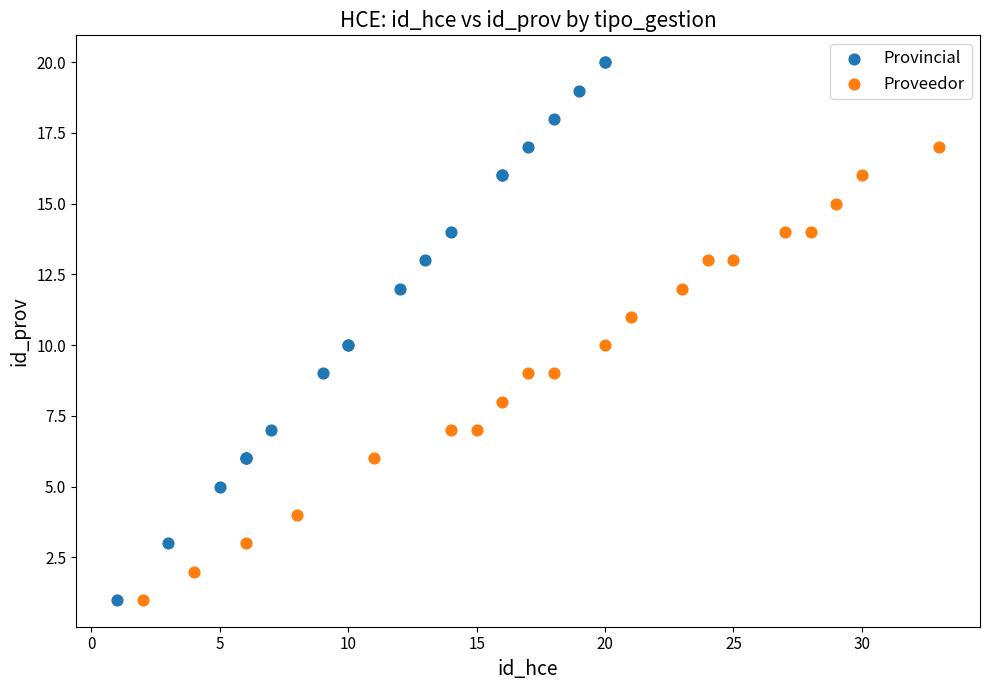

Which series has the largest Y range (max minus min)?

Provincial